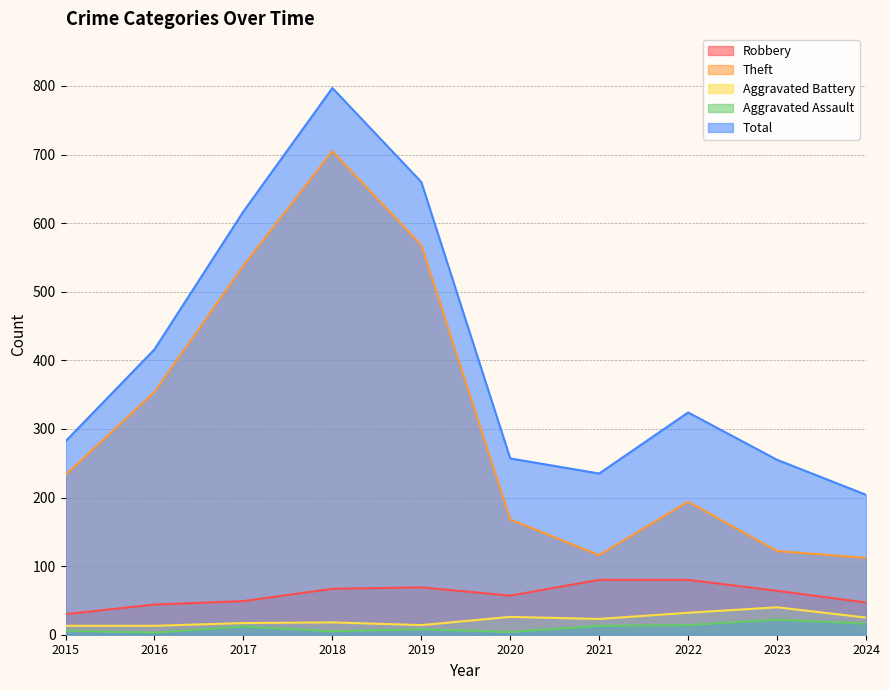

The Aggravated Assault series shows 5 at 2018. True or false?

True